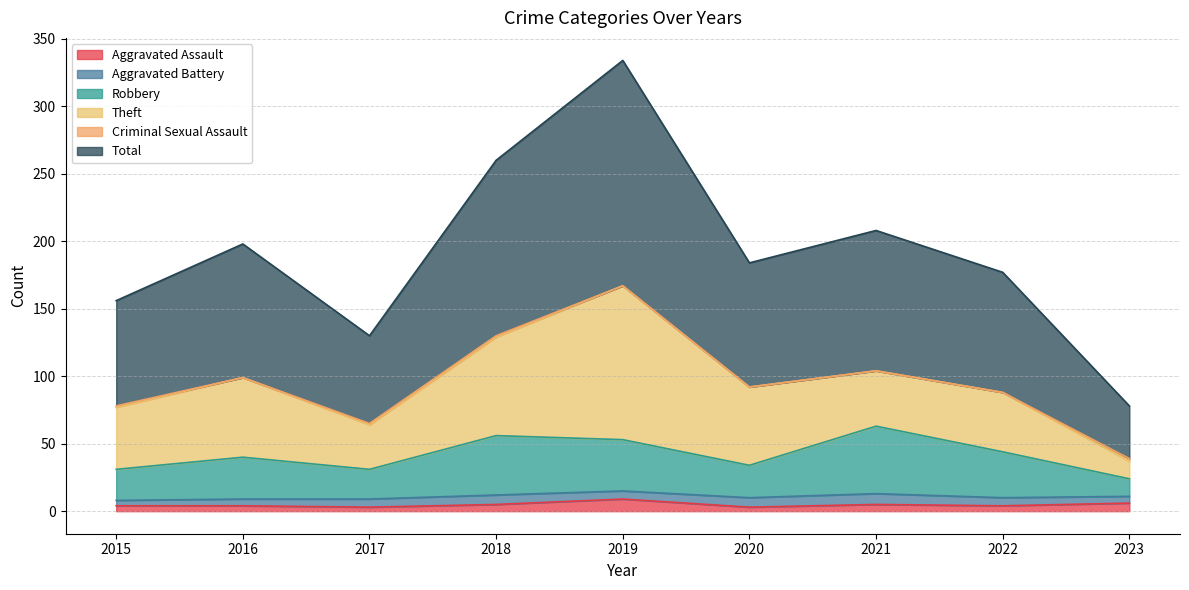

Read the Aggravated Assault value at 2016.

4